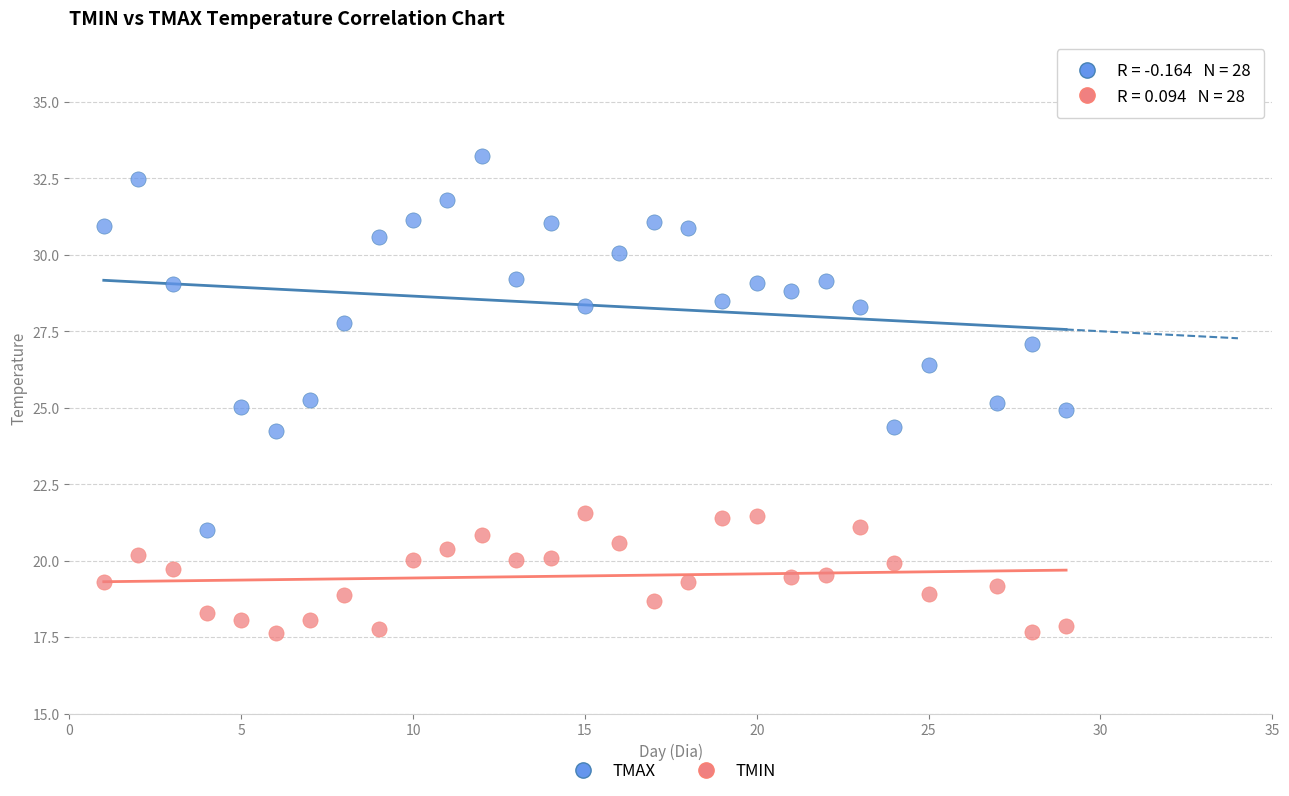

What is the X range (max minus min) for the scatter plot?

28.0